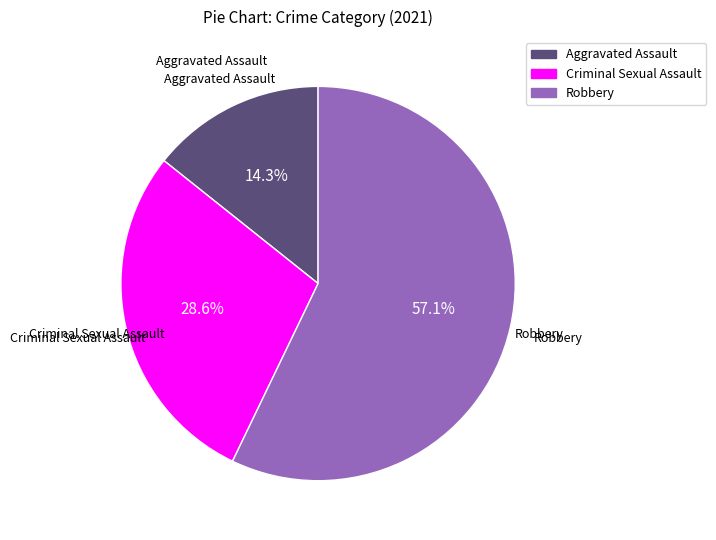

Combined, what portion of the pie is Aggravated Assault and Criminal Sexual Assault?

42.9%